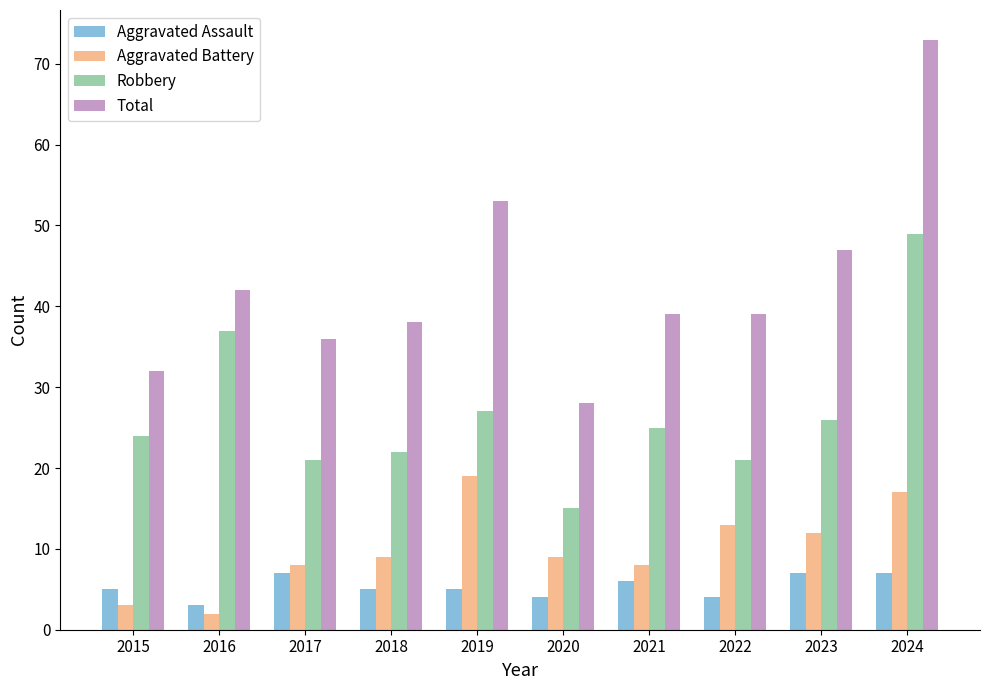

How many categories are shown in the chart?

10